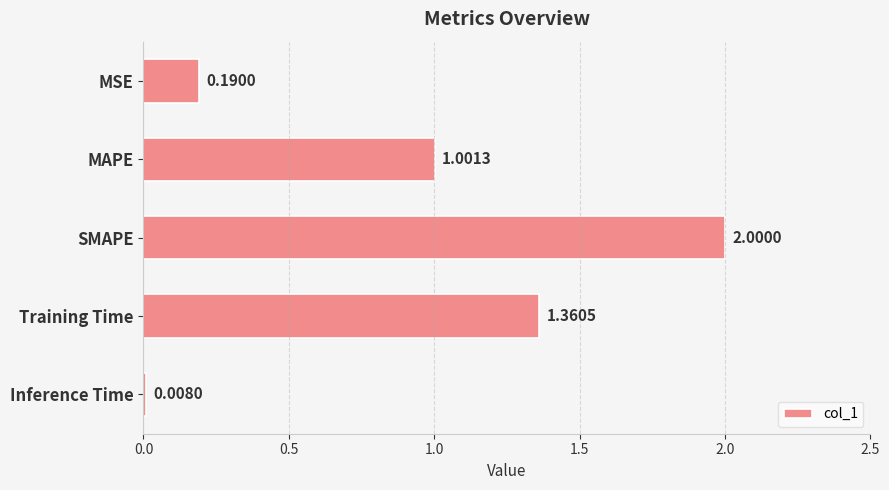

Between SMAPE and Inference Time, which is larger?

SMAPE